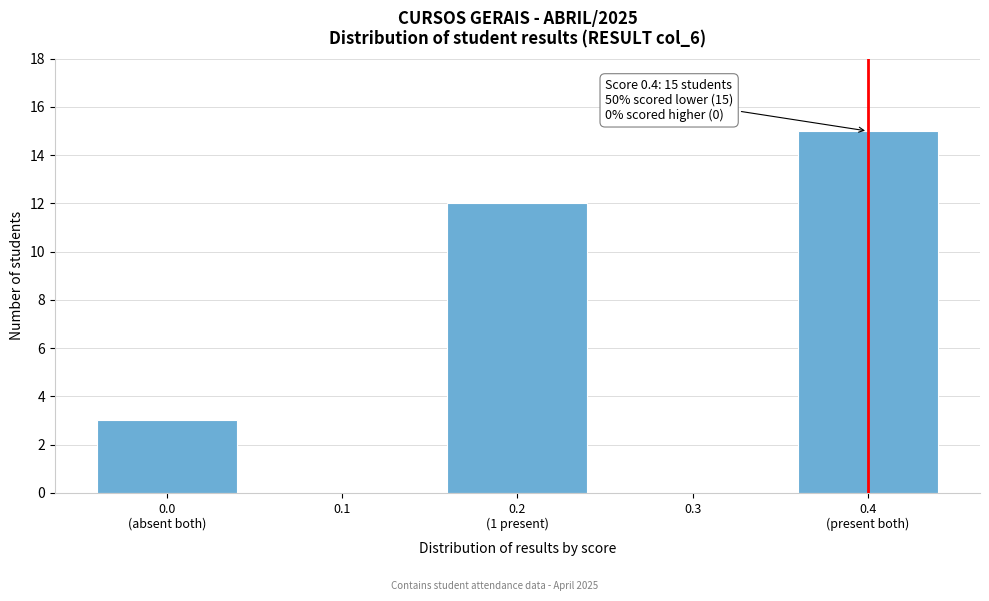

What is the sum of all values?

30